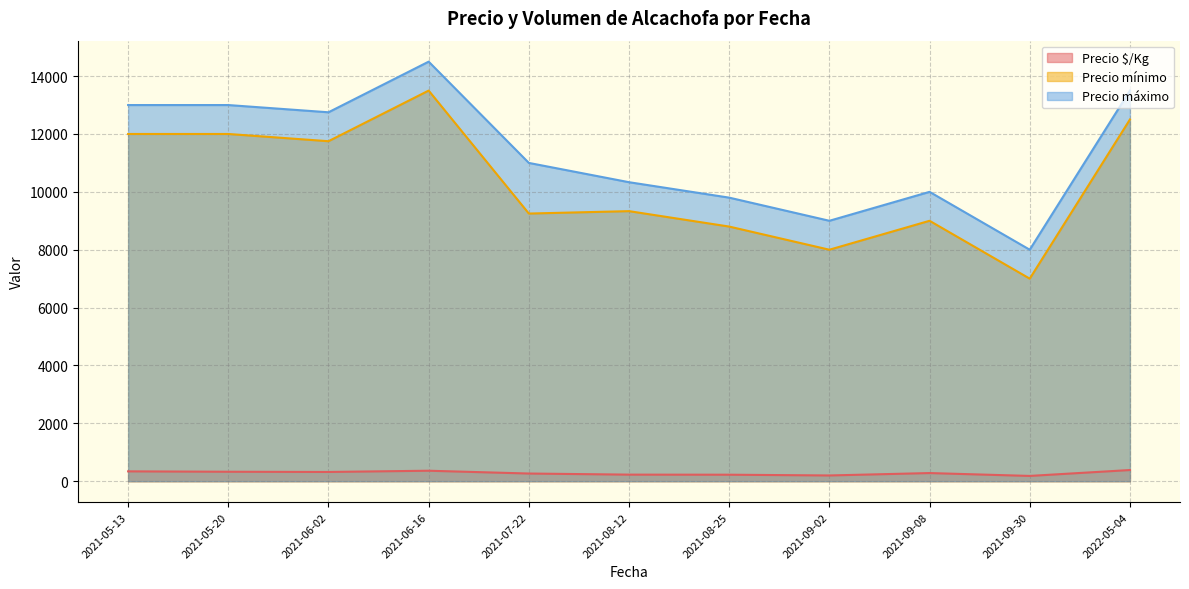

True or false: Precio máximo and Precio $/Kg cross at least once.

False